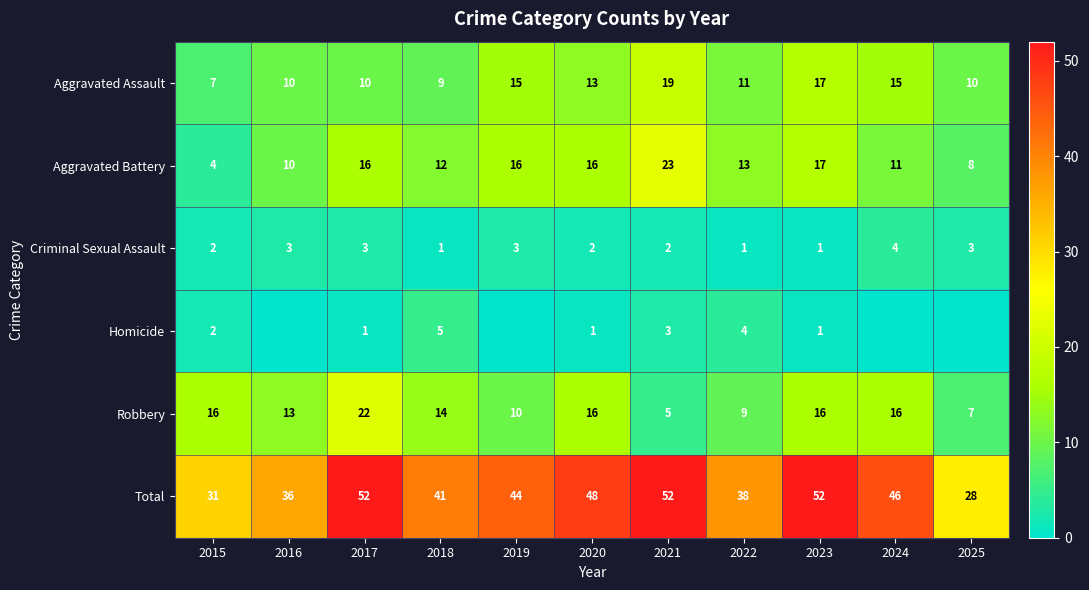

How many categories are shown in the chart?

11